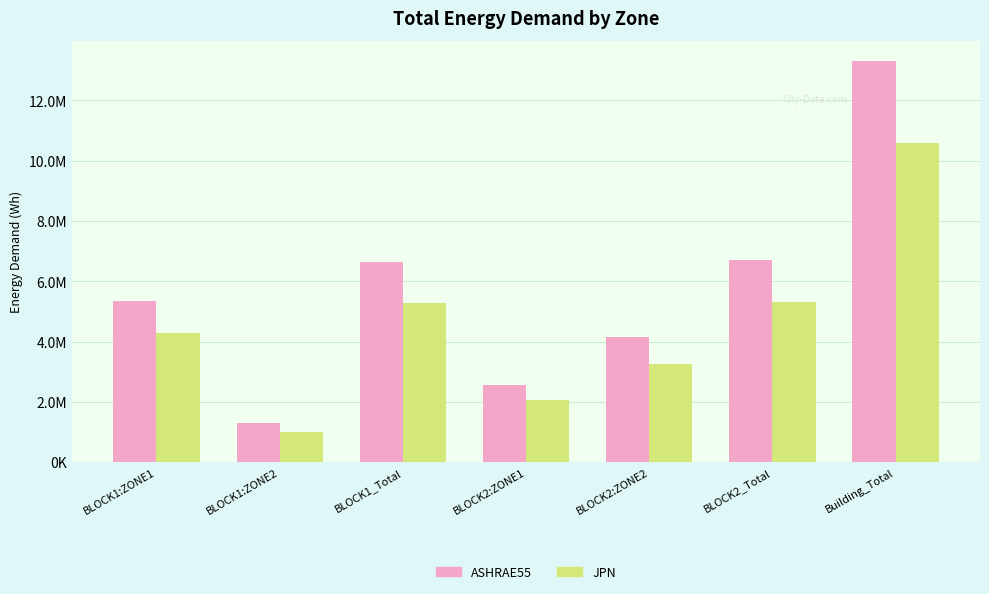

What is the sum of the ASHRAE55 values at BLOCK2:ZONE2 and BLOCK1:ZONE2?

5442104.0